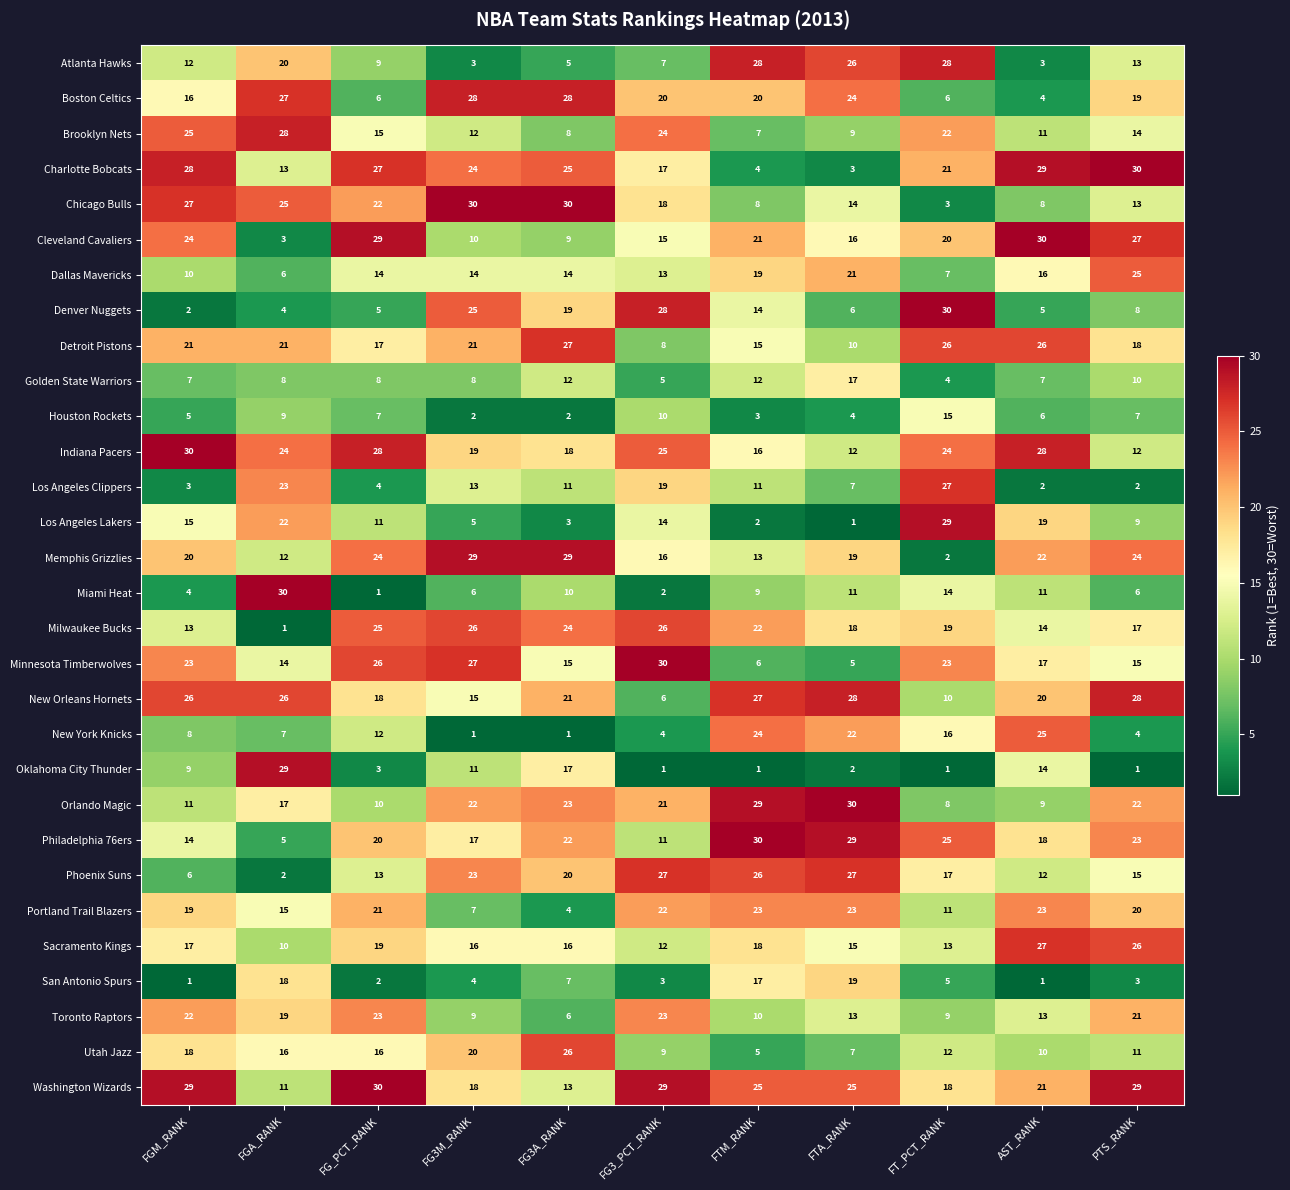

Count the number of categories in the chart.

11